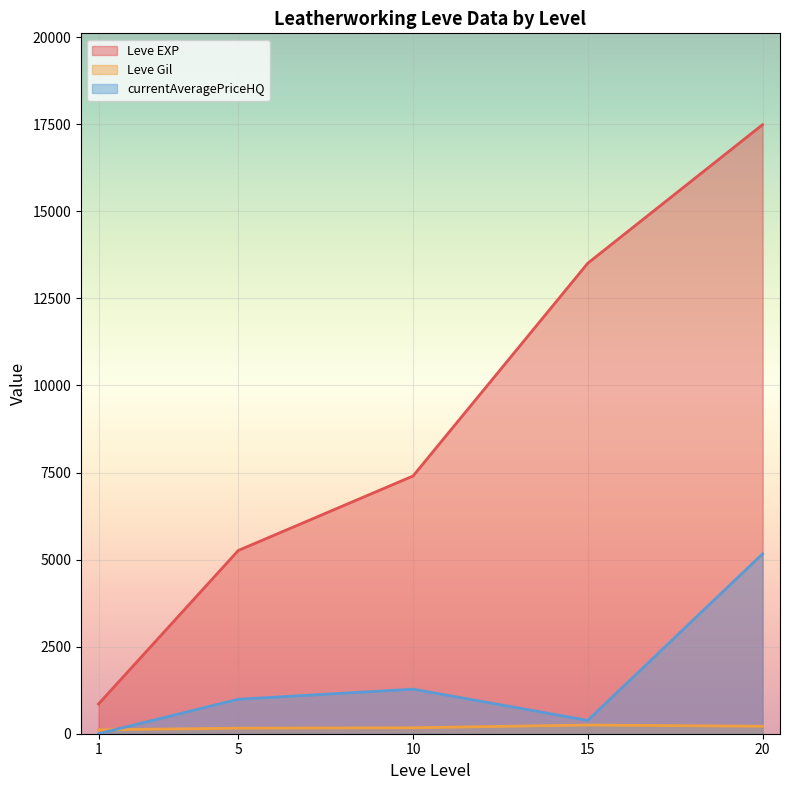

What are all the series names shown in the legend?

Leve EXP, Leve Gil, currentAveragePriceHQ